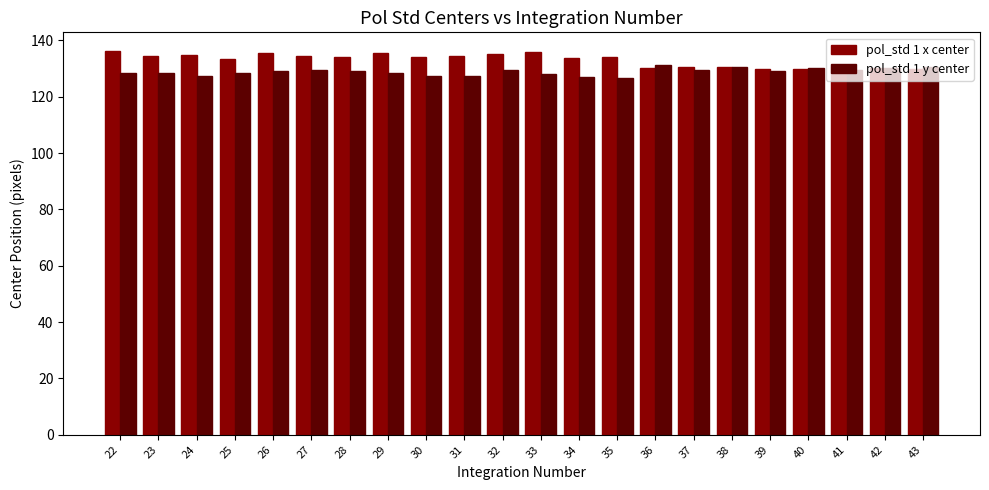

What is the total value across all series at 31?

261.6